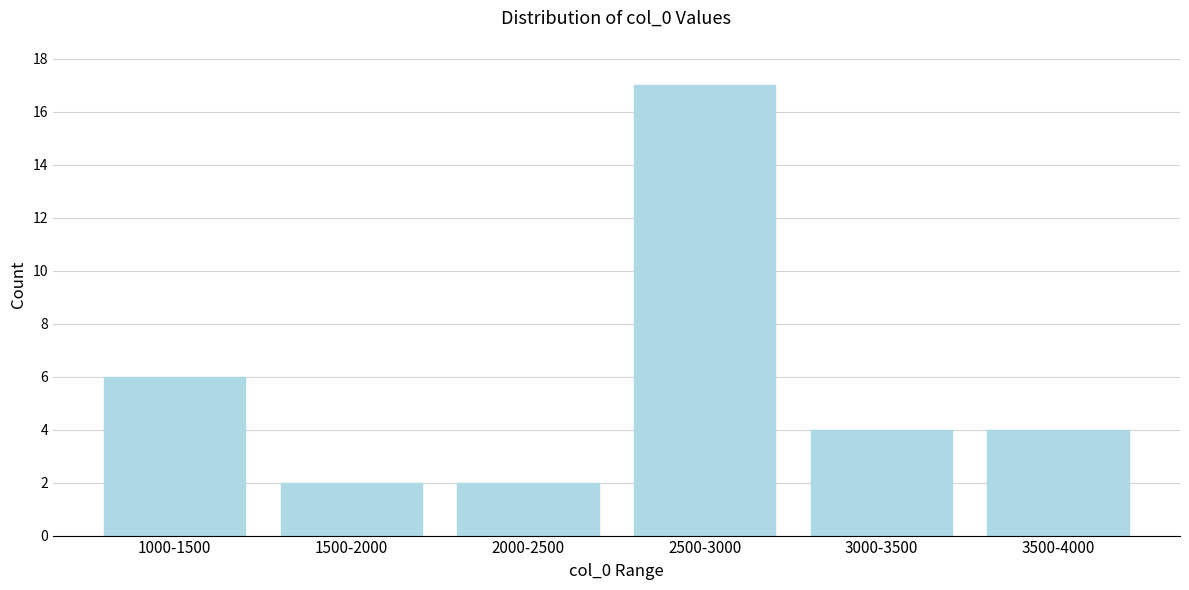

Reading right to left, extract all data points from this chart.

3500-4000=4	3000-3500=4	2500-3000=17	2000-2500=2	1500-2000=2	1000-1500=6